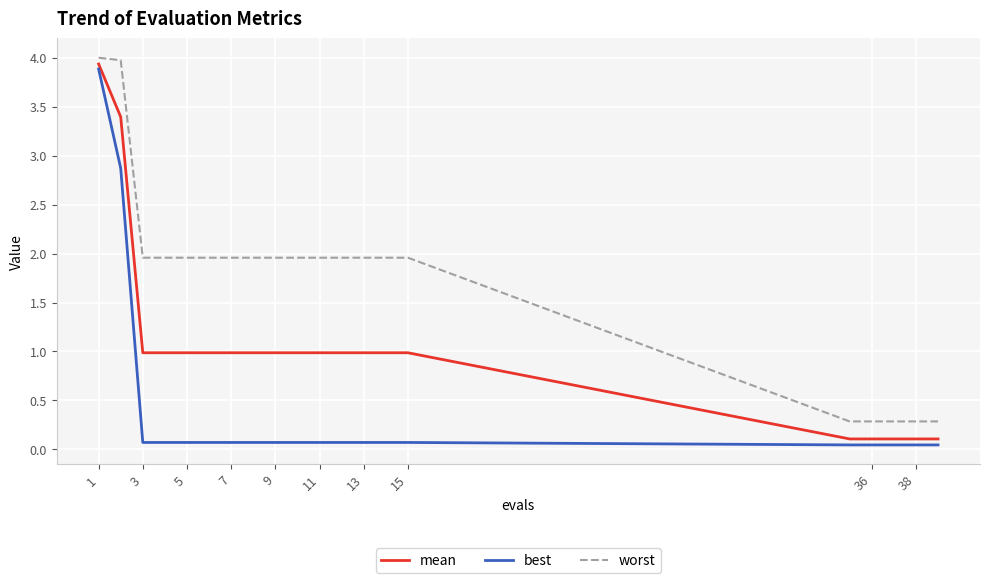

Rank the series by their average value, from lowest to highest.

best, mean, worst